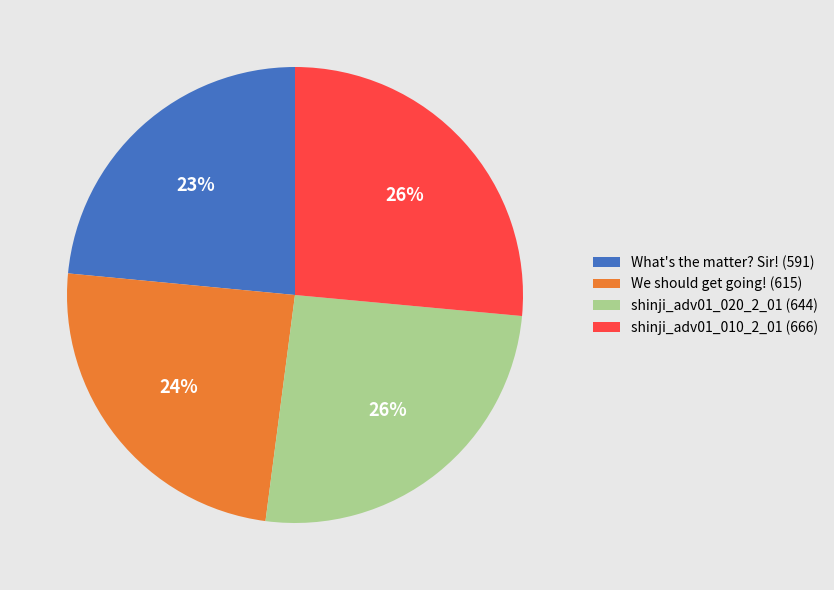

Which slice is the smallest?

What's the matter? Sir!